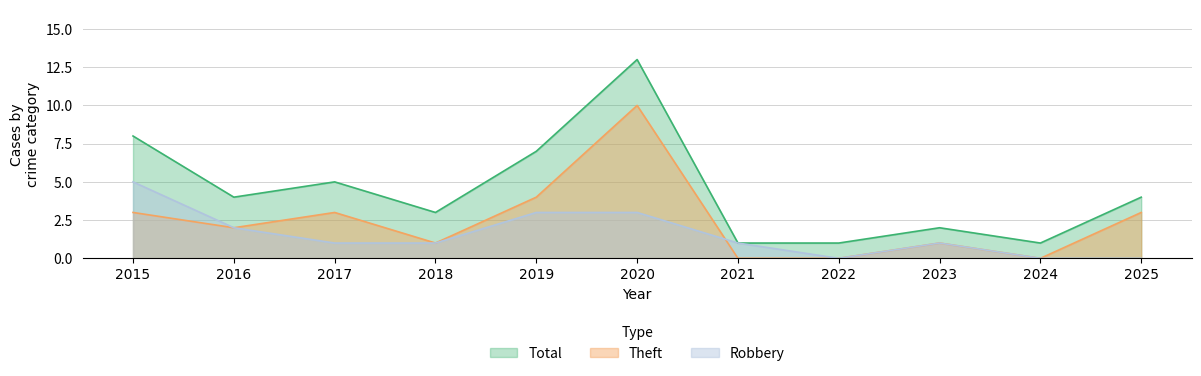

Which category has the highest value in the Robbery series?

2015